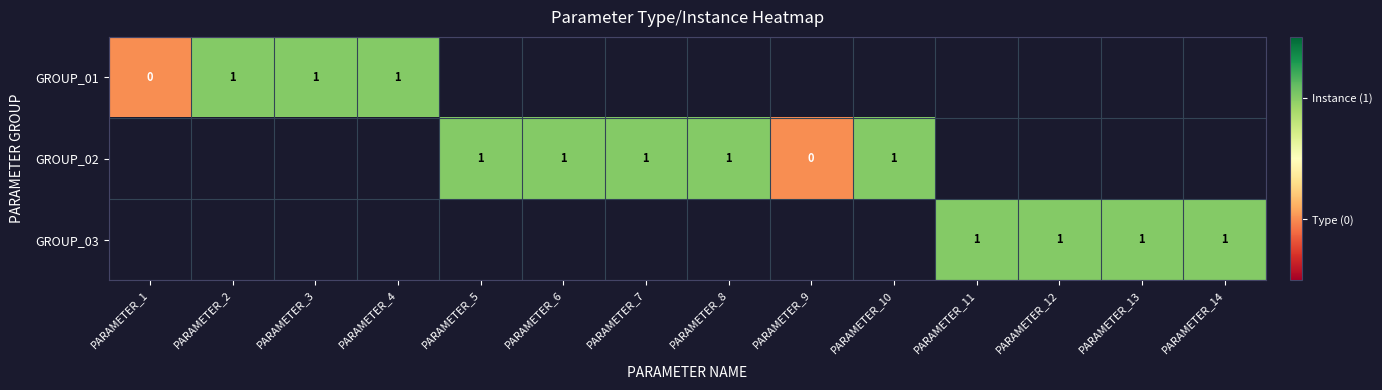

The GROUP_02 series shows 2 at PARAMETER_7. True or false?

False